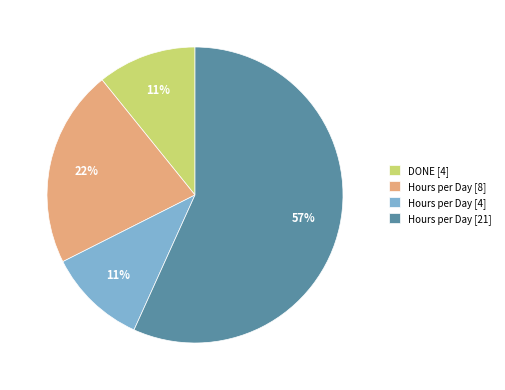

To the nearest percent, what is the average slice percentage?

25%